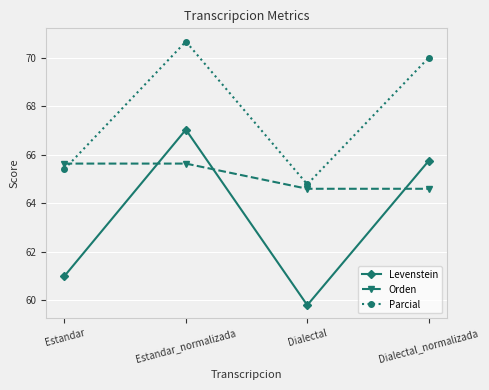

What is the label of the 1st point from the right?

Dialectal_normalizada